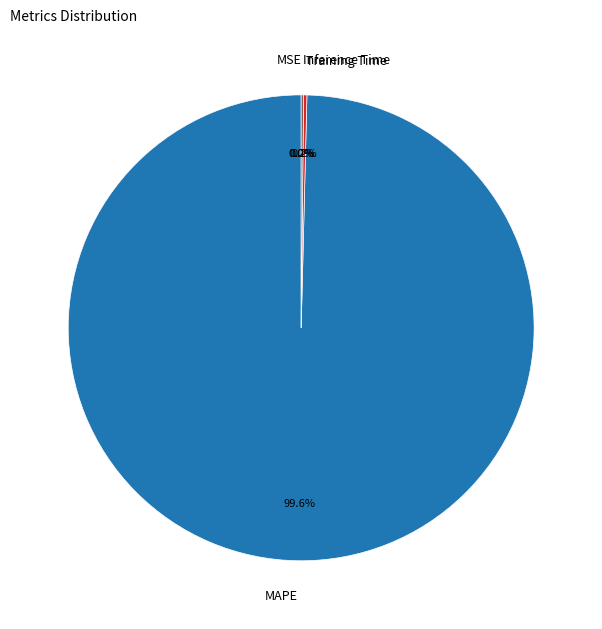

Which slice is the largest?

MAPE